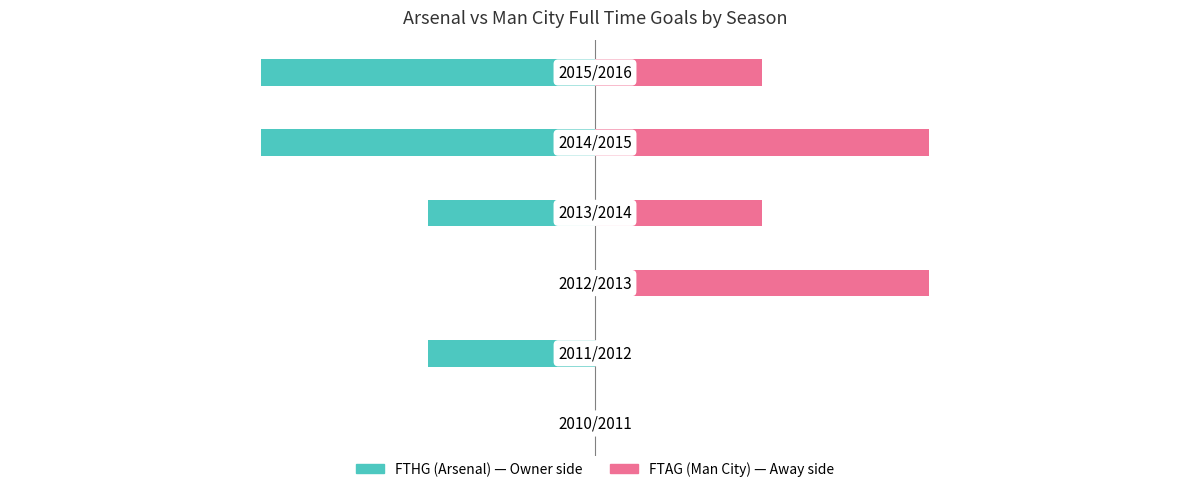

What are all the series names shown in the legend?

FTHG (Arsenal), FTAG (Man City)